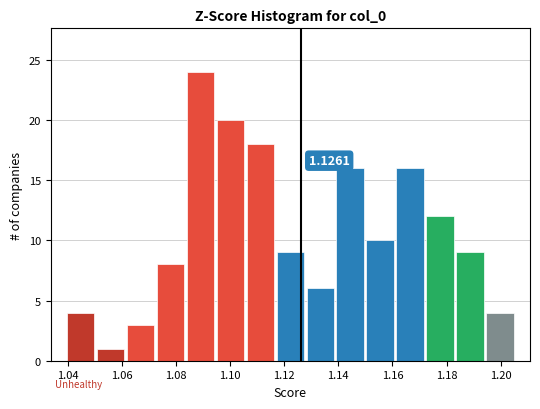

Over which range of the x-axis is the bar tallest?

1.084 to 1.094